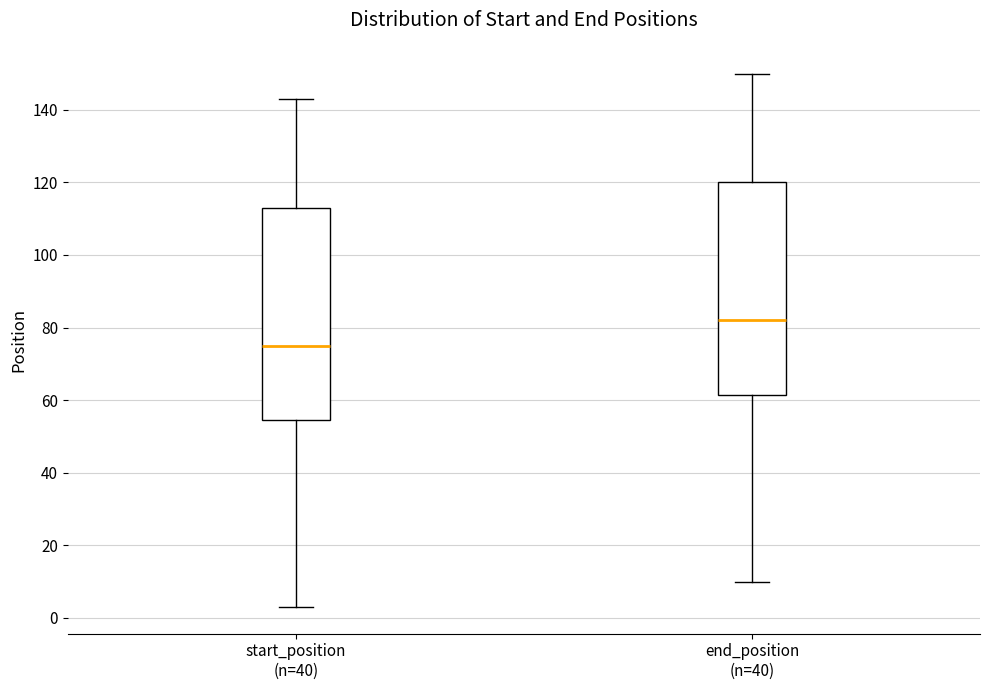

Where is the lower edge of the box for end_position (n=40) on the y-axis? The values are not printed on the chart, so give them approximately, as read against the axis.

62